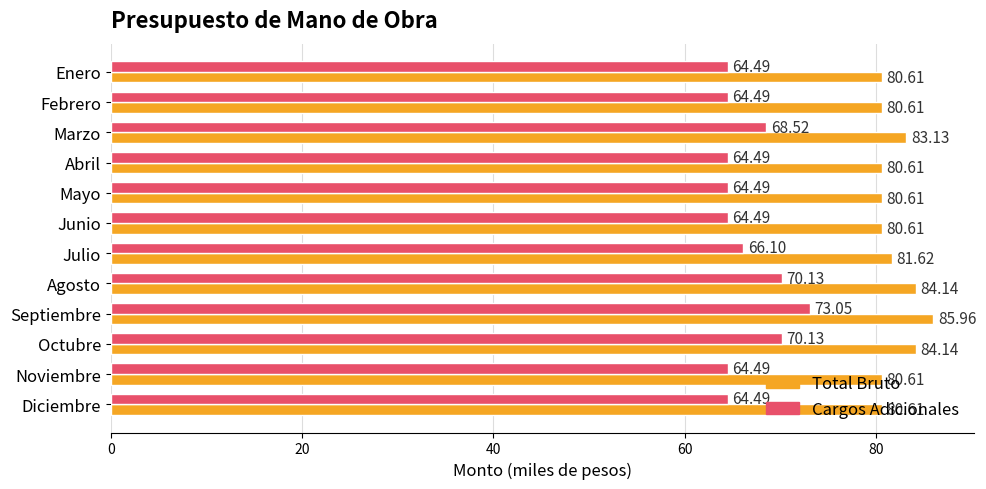

What is the difference between the second highest and minimum values in the Total Bruto series?

3.5